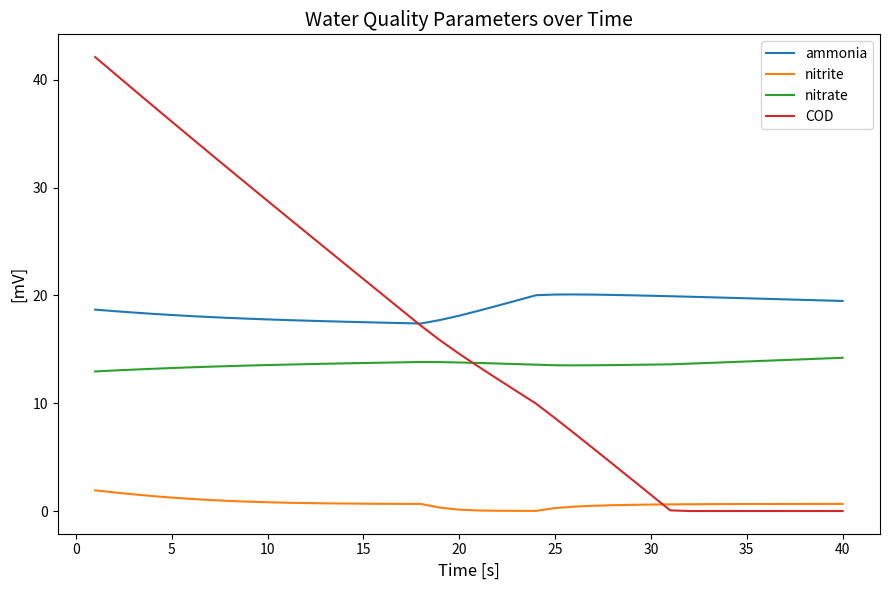

Which series has the largest total across all categories?

ammonia